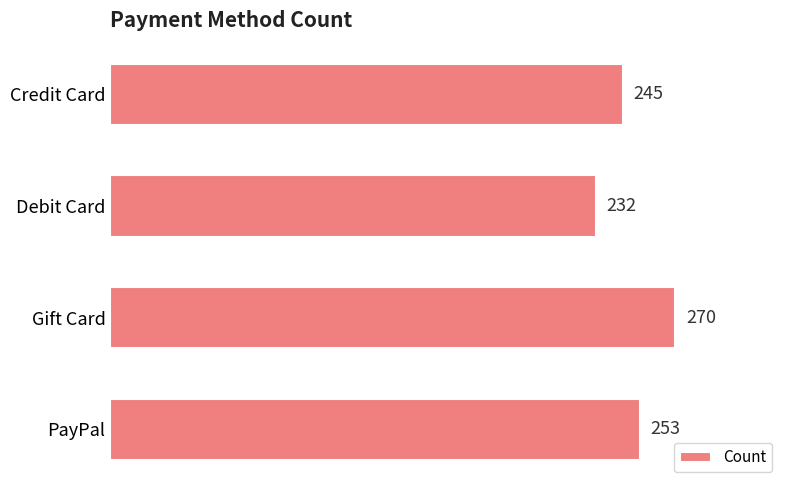

What is the difference between the second highest and minimum values?

21